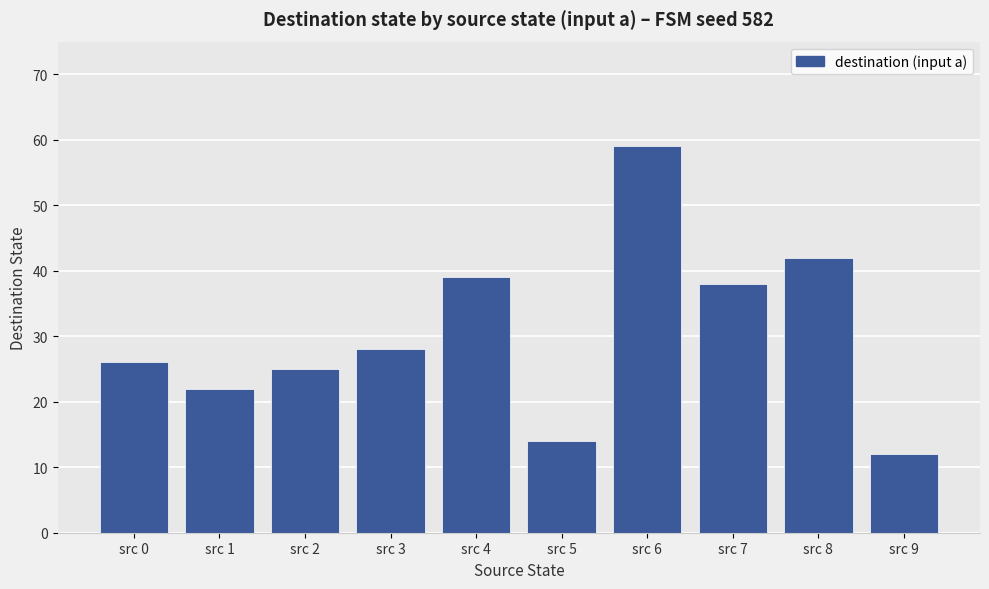

Reading left to right, what are all the values shown in this chart?

src 0=26	src 1=22	src 2=25	src 3=28	src 4=39	src 5=14	src 6=59	src 7=38	src 8=42	src 9=12